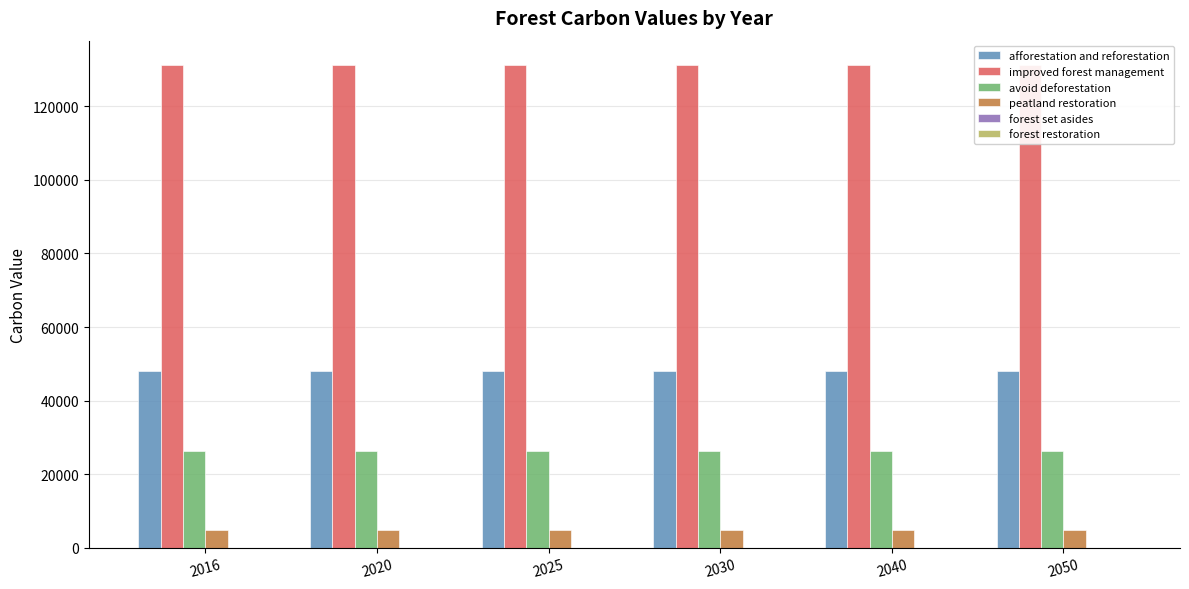

What is the value of the avoid deforestation bar at the 5th from the left?

26414.2